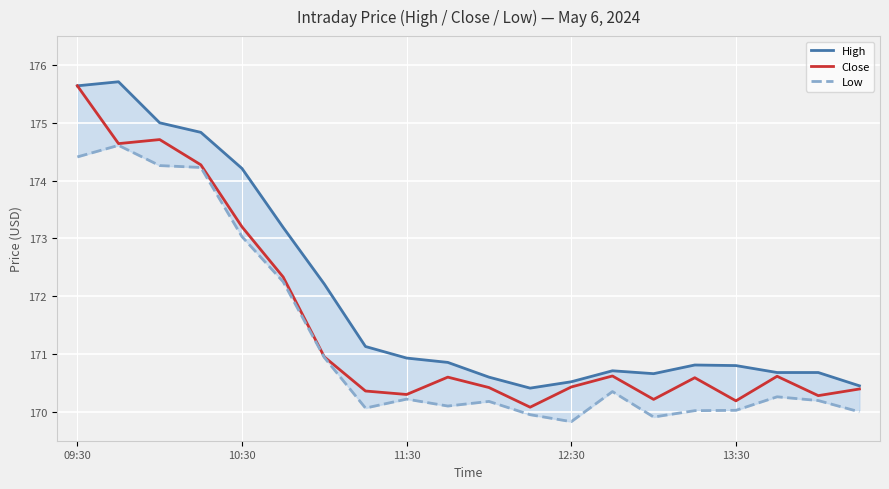

Between 8 and 15, which series saw the biggest shift?

Close